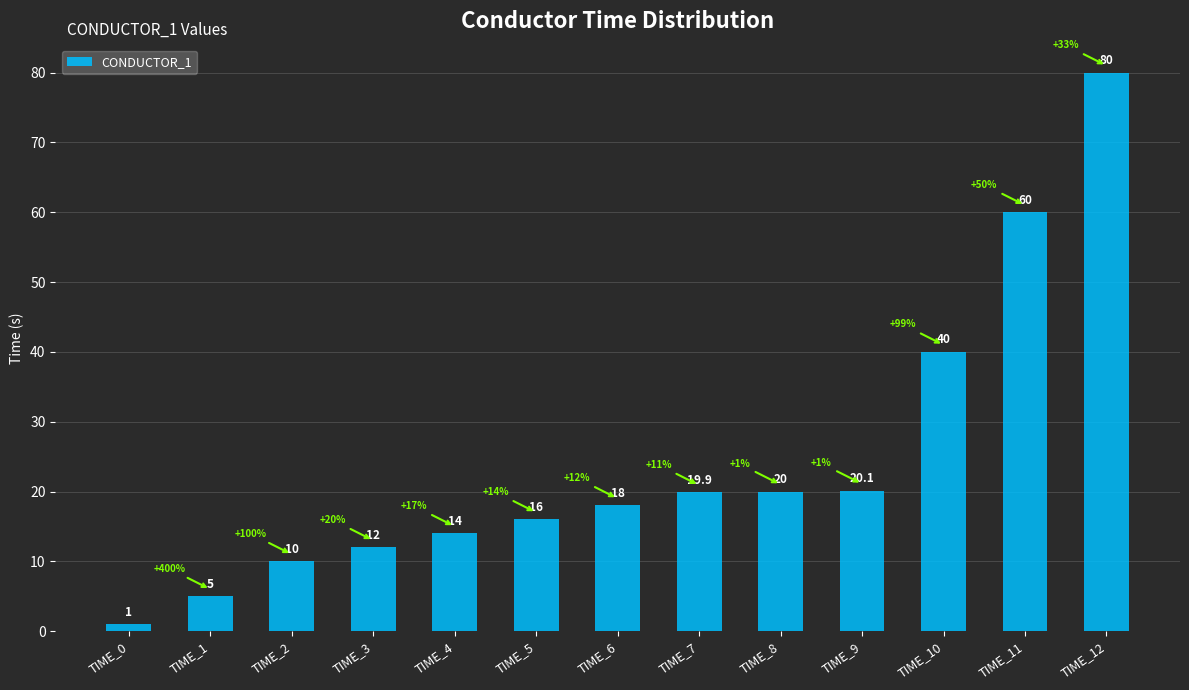

What is the difference between the maximum and minimum values?

79.0